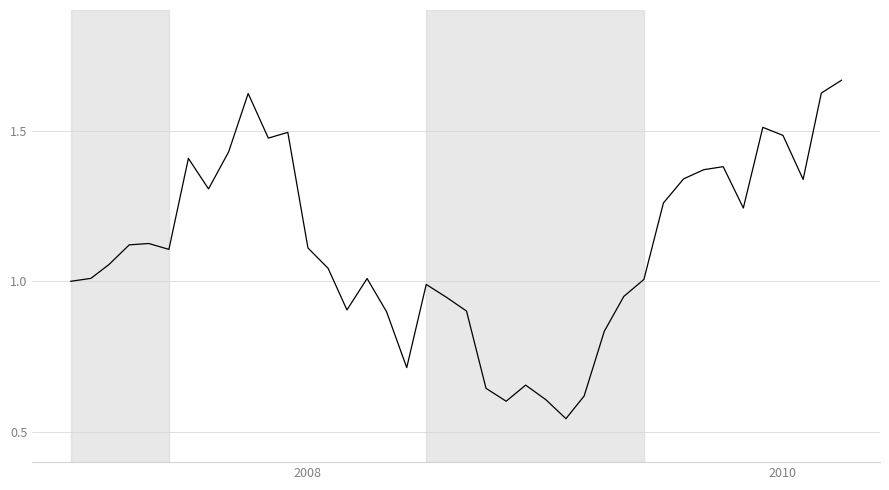

Is it true that the value at 2010 is 0.5?

False